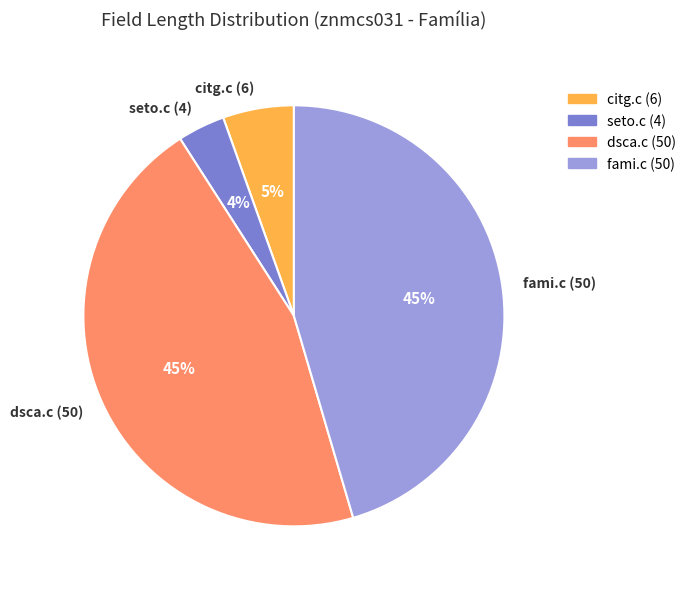

True or false: fami.c (50) accounts for 45% of the total.

True